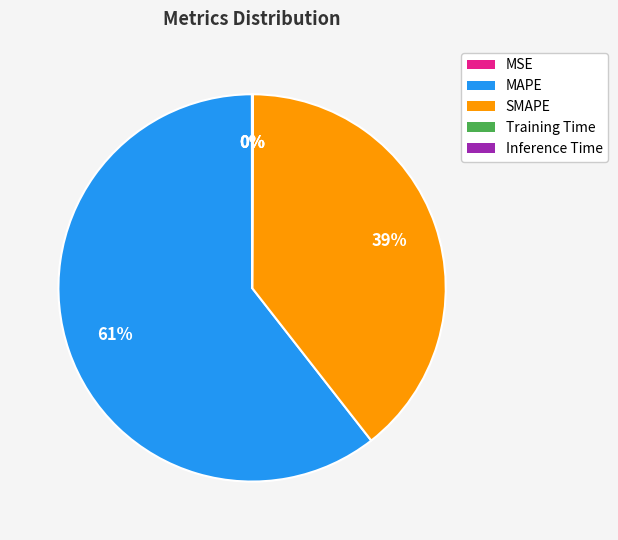

Combined, do MAPE and SMAPE account for over 50%?

Yes